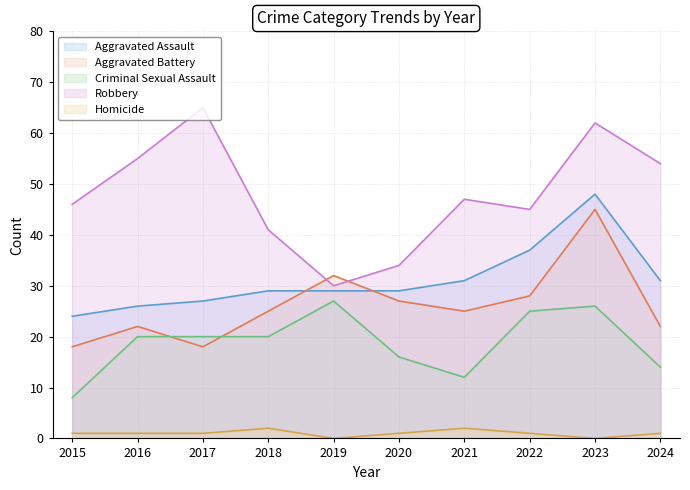

How many lines are shown in the chart?

5